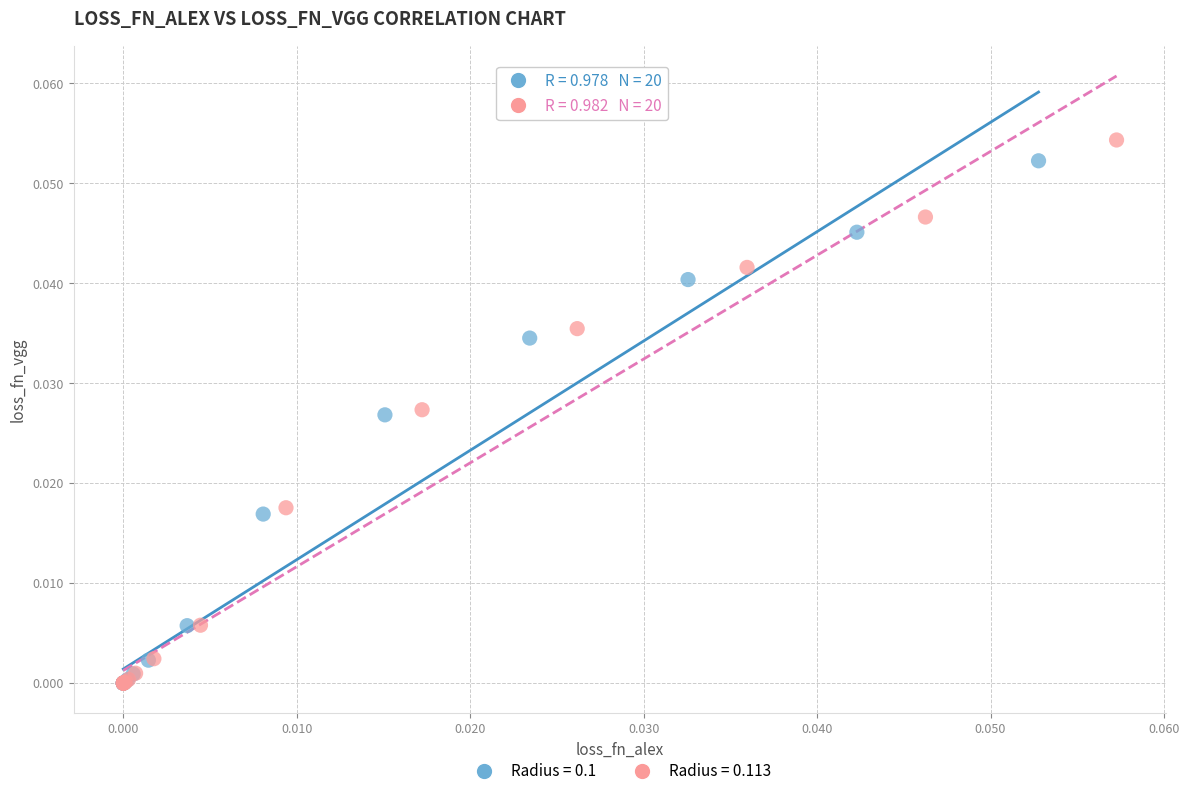

Which series has the widest spread of Y values?

Radius = 0.113